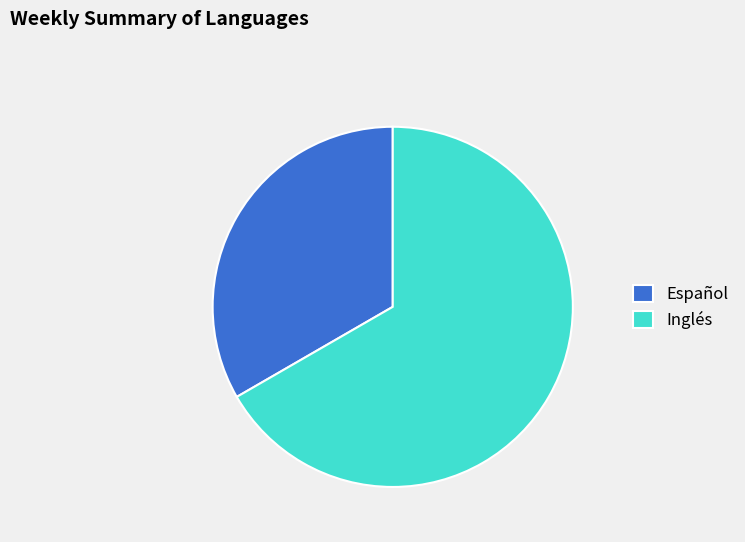

Is there any slice that represents more than half of the pie?

Yes